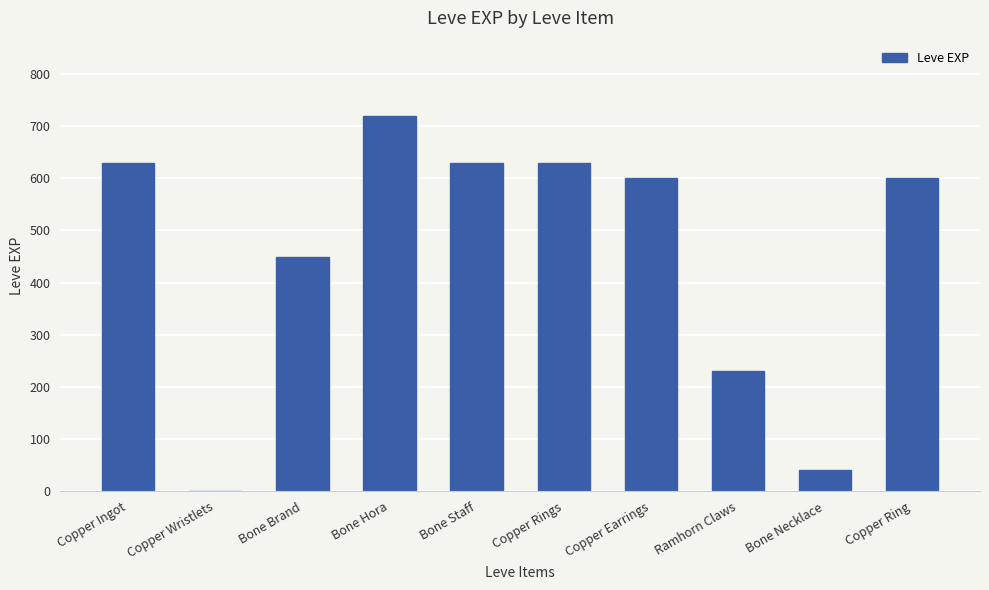

What is the greatest value displayed?

720